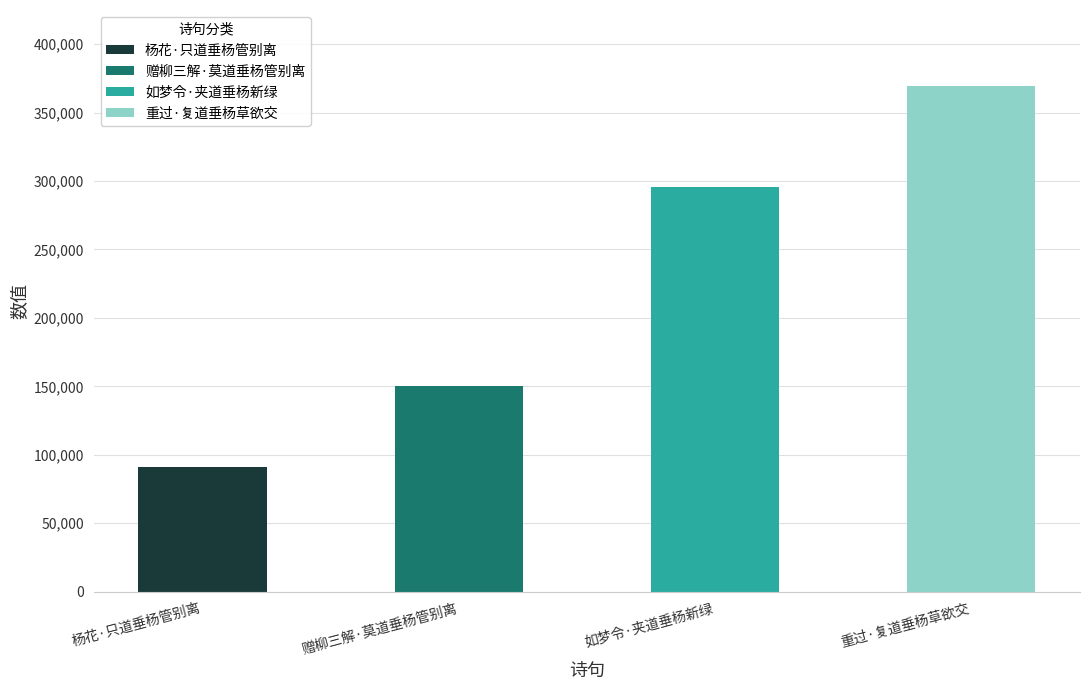

How many data points are less than 295437?

2